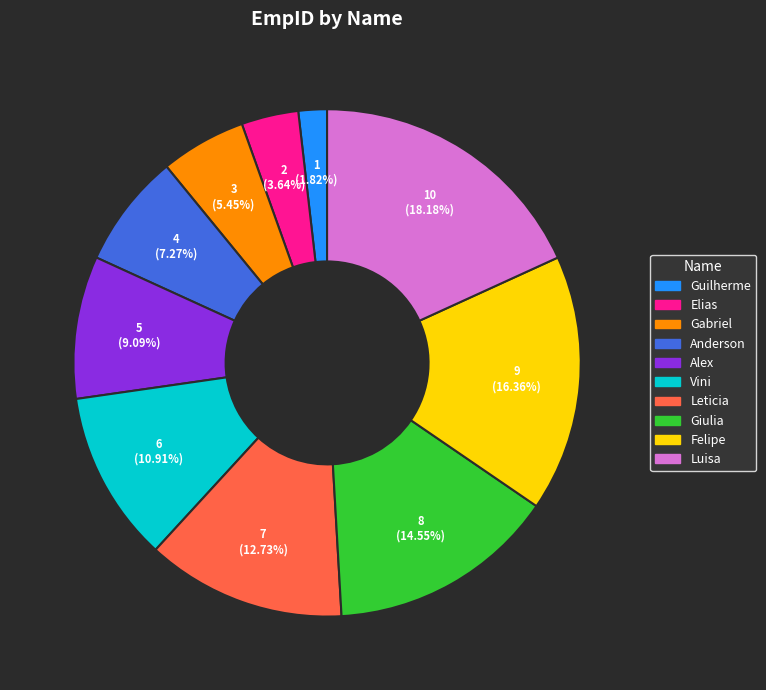

The Luisa slice represents 4% of the pie. True or false?

False